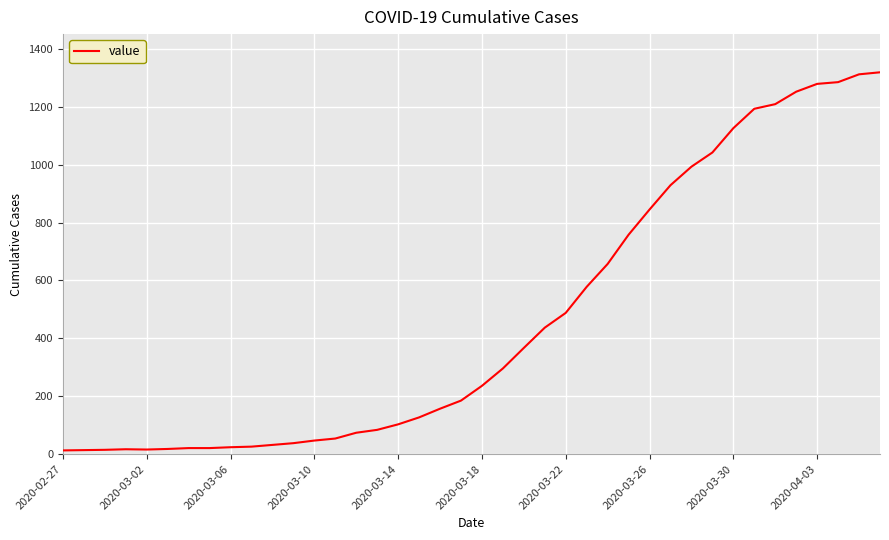

What is the difference between the maximum and minimum values?

1306